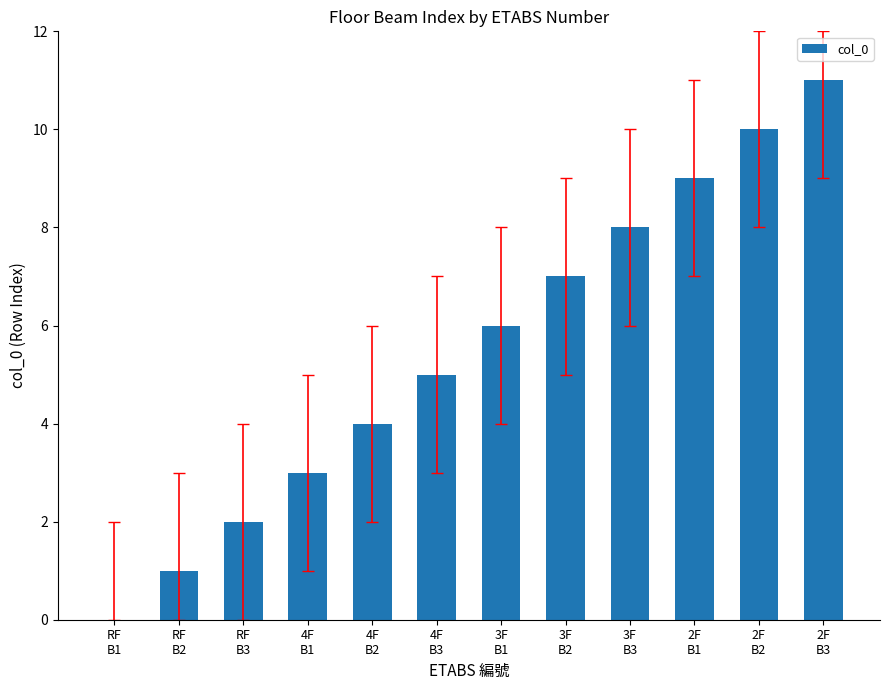

What value does the data have at 2F
B2?

10